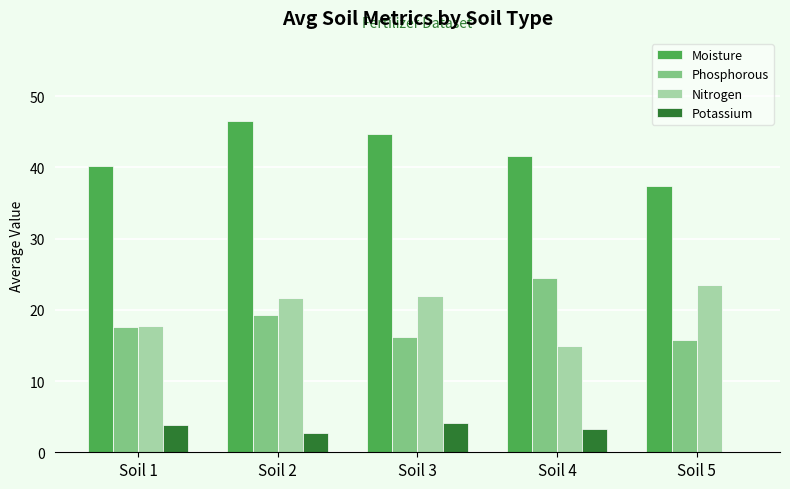

The value of Phosphorous at Soil 2 is 6.8. True or false?

False